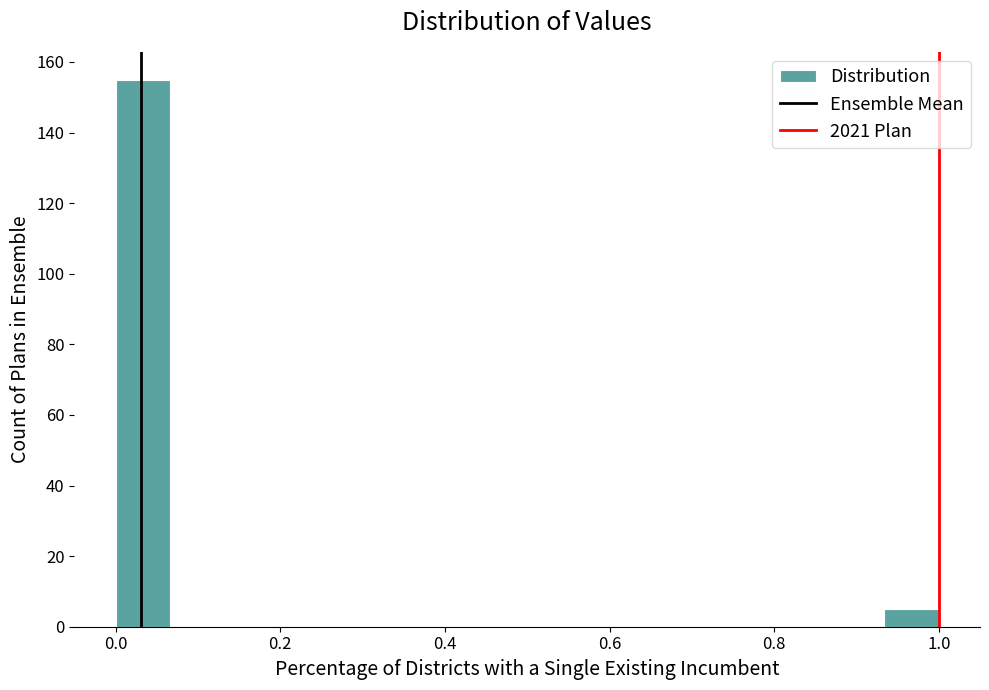

Read against the x-axis, roughly where is the centre of the tallest bar?

0.04